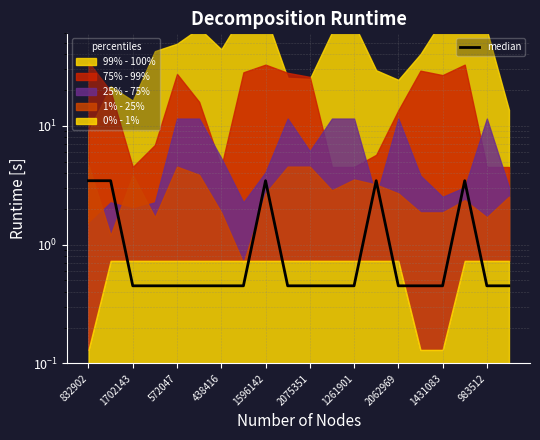

What is the label of the 8th point from the left?

2062969